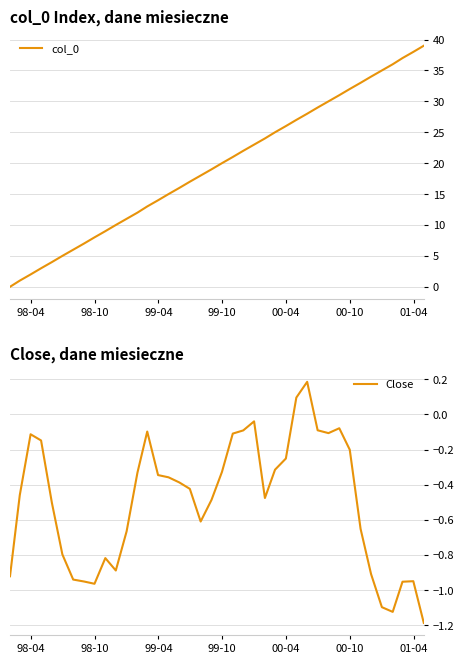

What is the minimum value for Close?

-1.2